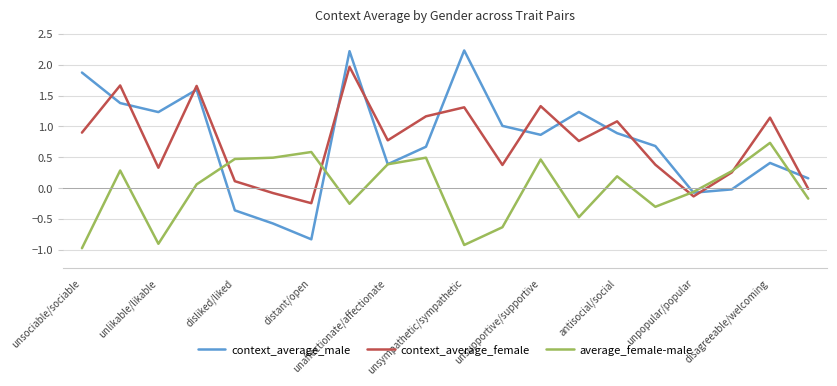

What is the smallest value displayed?

-1.0